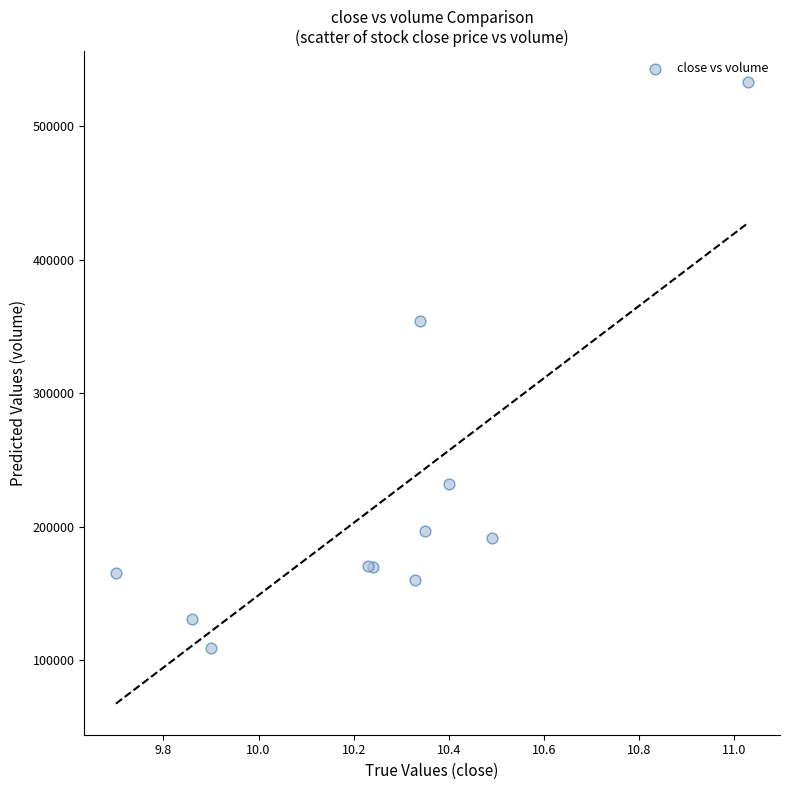

What Y value in the scatter plot is closest to 320909?

354037.1